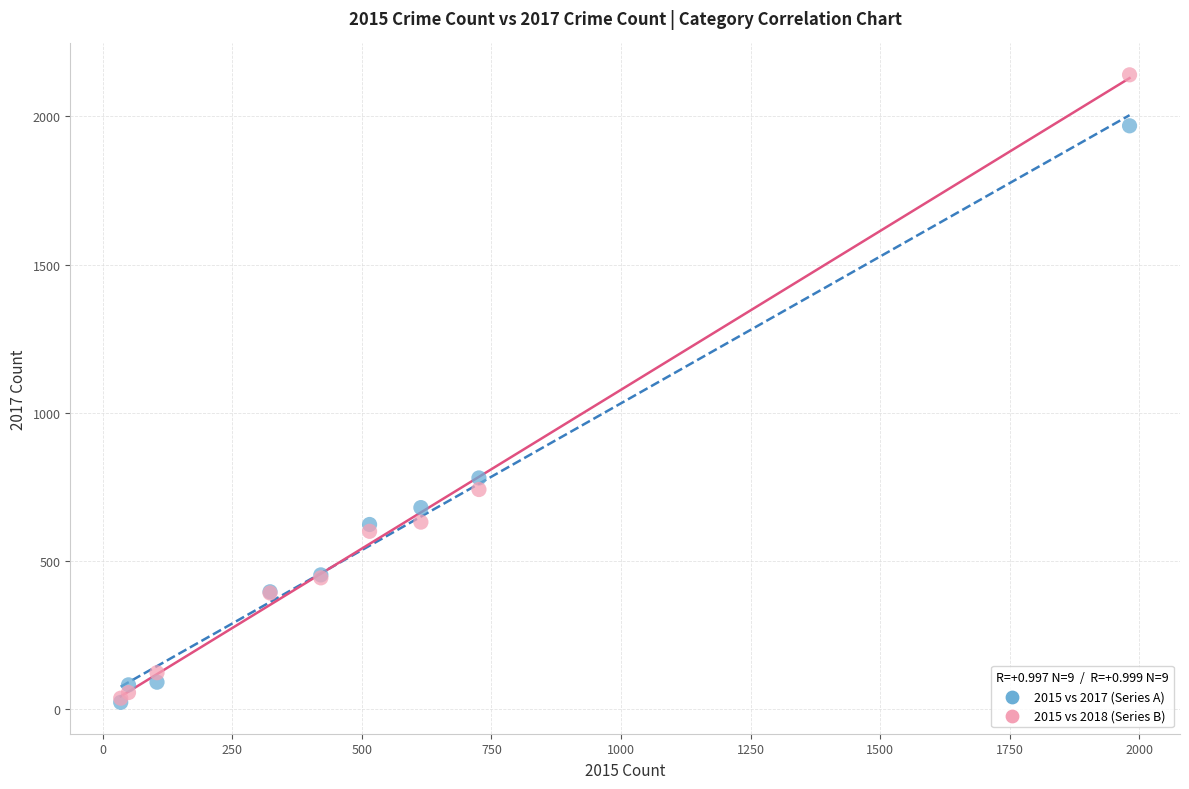

What are all the series names shown in the legend?

2015 vs 2017 (Series A), 2015 vs 2018 (Series B)